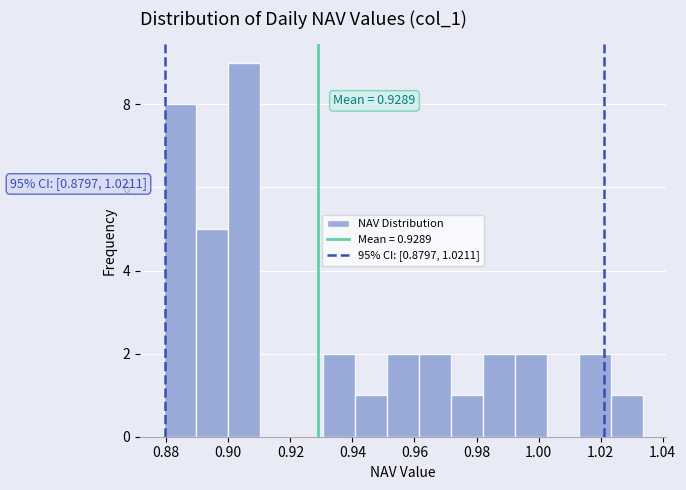

Which range on the x-axis has the tallest bar?

0.900 to 0.910